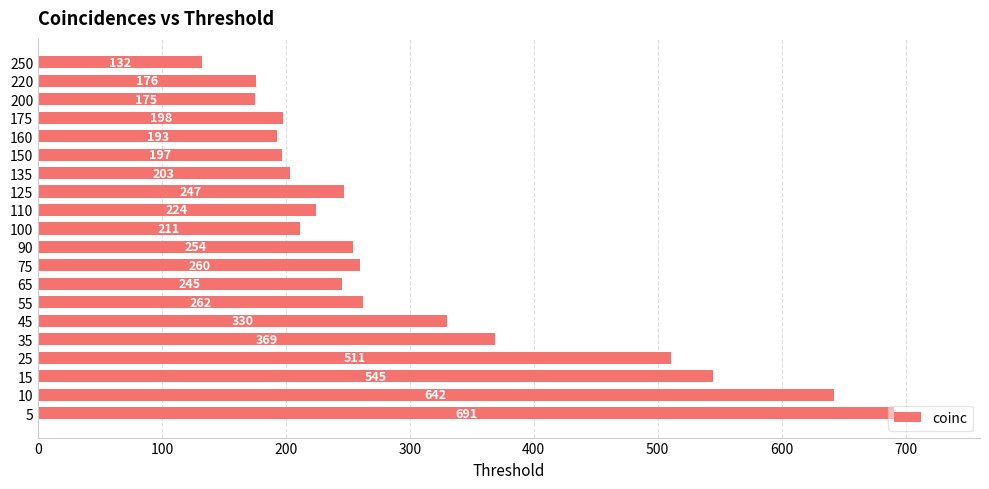

List the labels in order of value, largest first.

5, 10, 15, 25, 35, 45, 55, 75, 90, 125, 65, 110, 100, 135, 175, 150, 160, 220, 200, 250